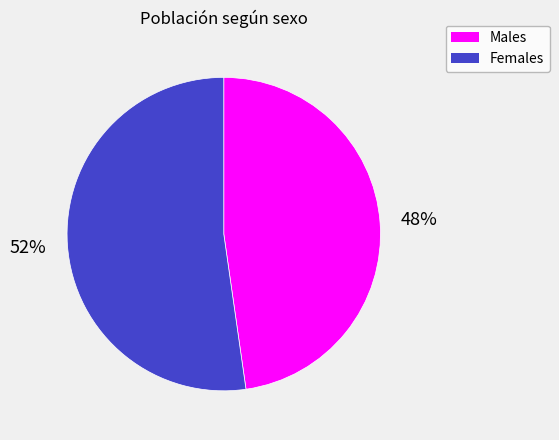

To the nearest percent, what is the average slice percentage?

50%